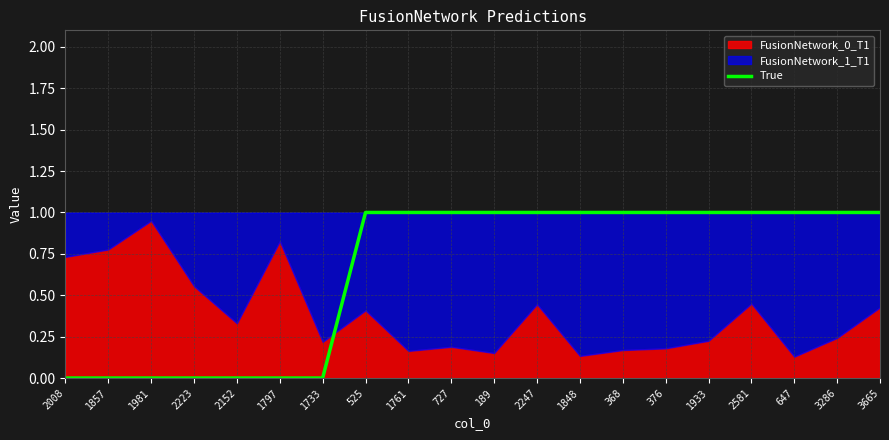

Which category has the highest value across all series?

525